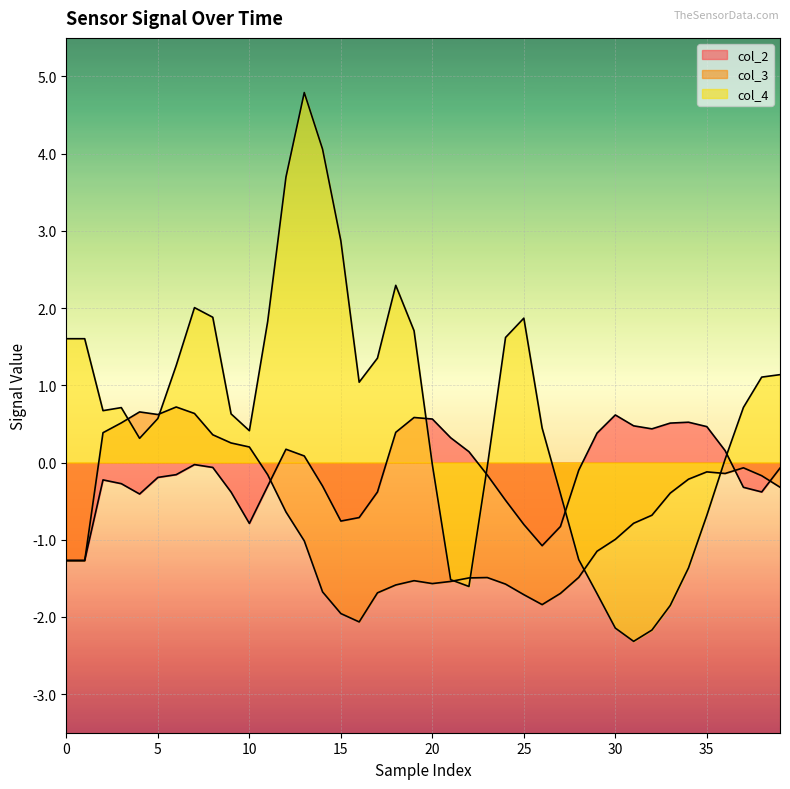

Which series ends up on top after the final intersection of col_4 and col_2?

col_4